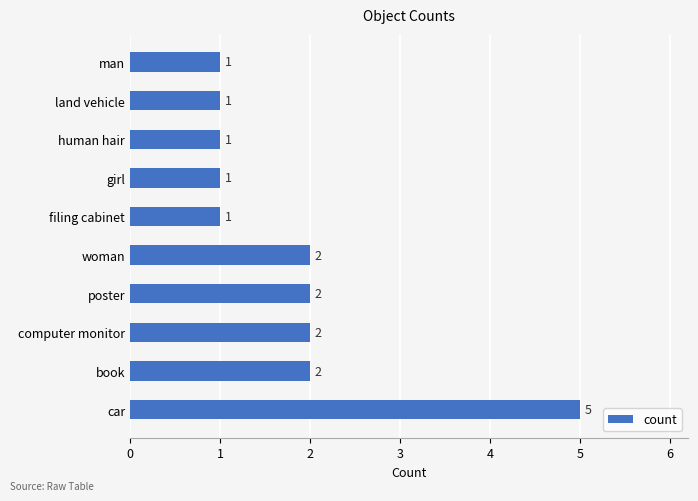

What is the greatest value displayed?

5